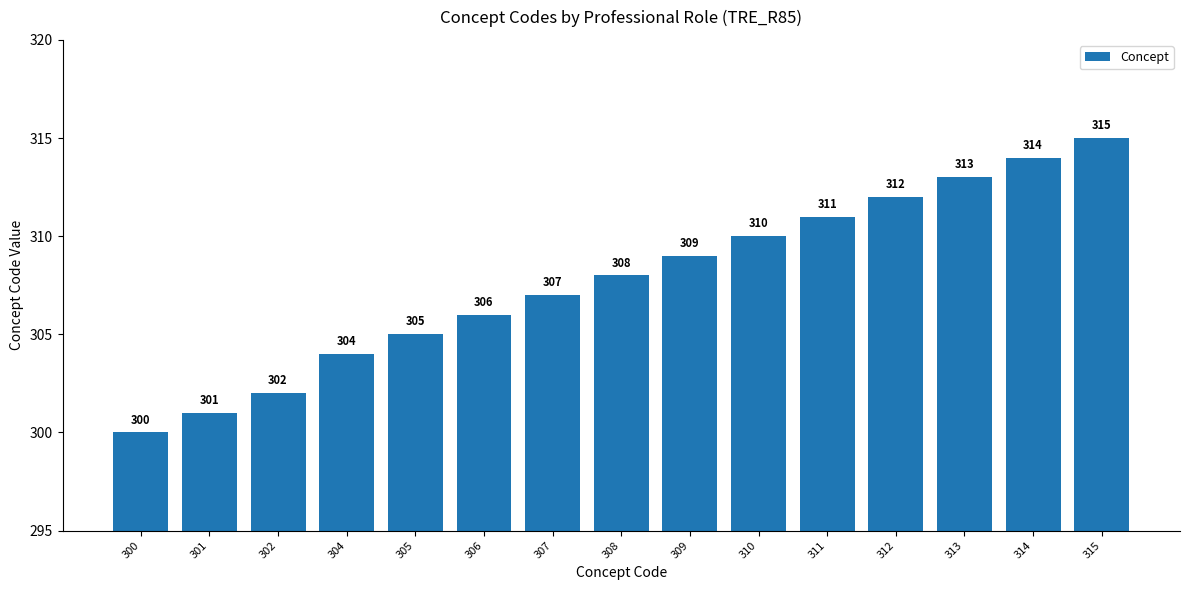

How many data points are less than 308?

7